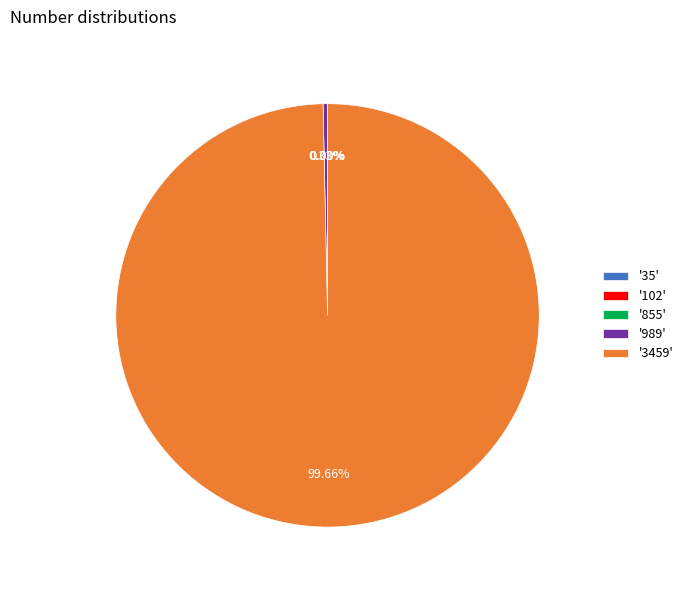

Does '3459' account for over 50% of the chart?

Yes